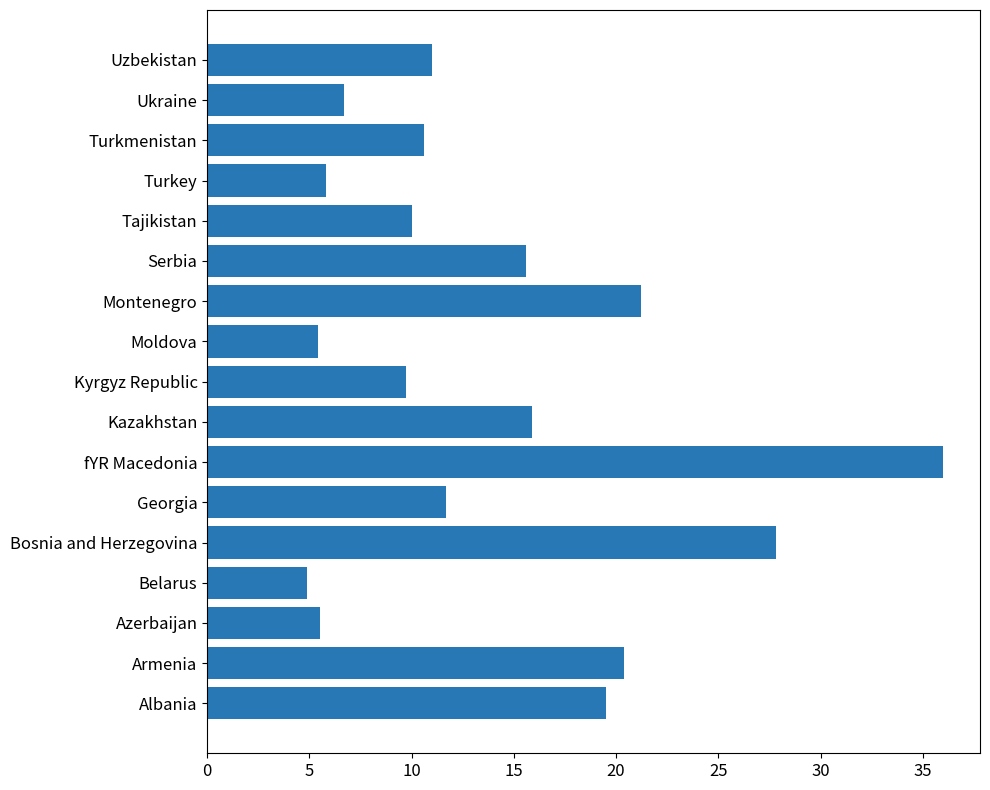

What is the difference between the values at Uzbekistan and Georgia?

0.7